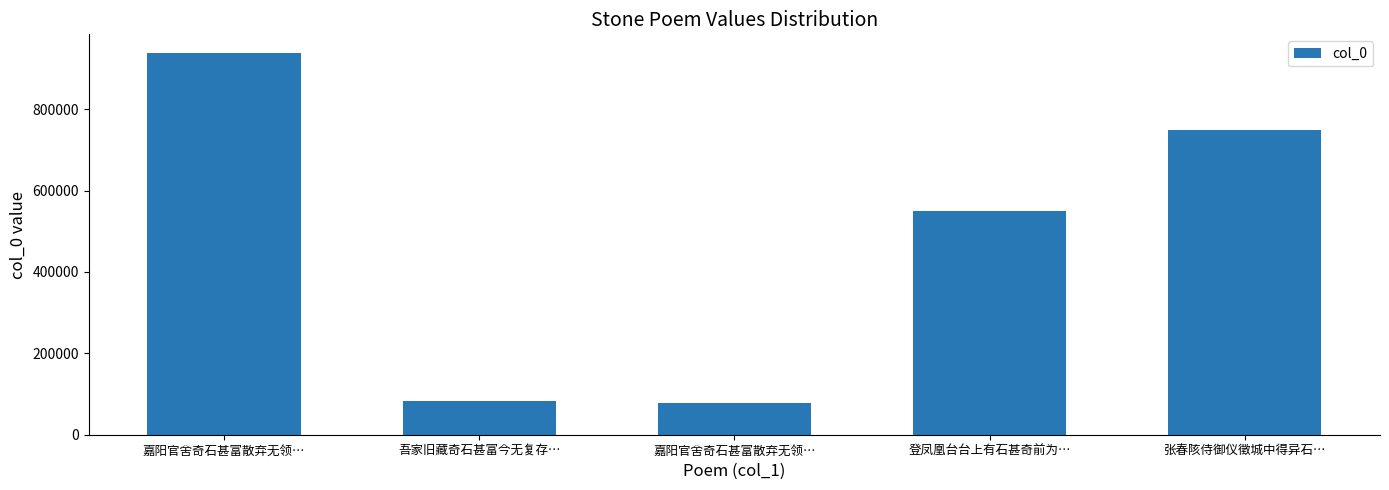

Reading left to right, extract all data points from this chart.

嘉阳官舍奇石甚富散弃无领…=937220	吾家旧藏奇石甚富今无复存…=82471	嘉阳官舍奇石甚富散弃无领…=77930	登凤凰台台上有石甚奇前为…=548724	张春陔侍御仪徵城中得异石…=748979